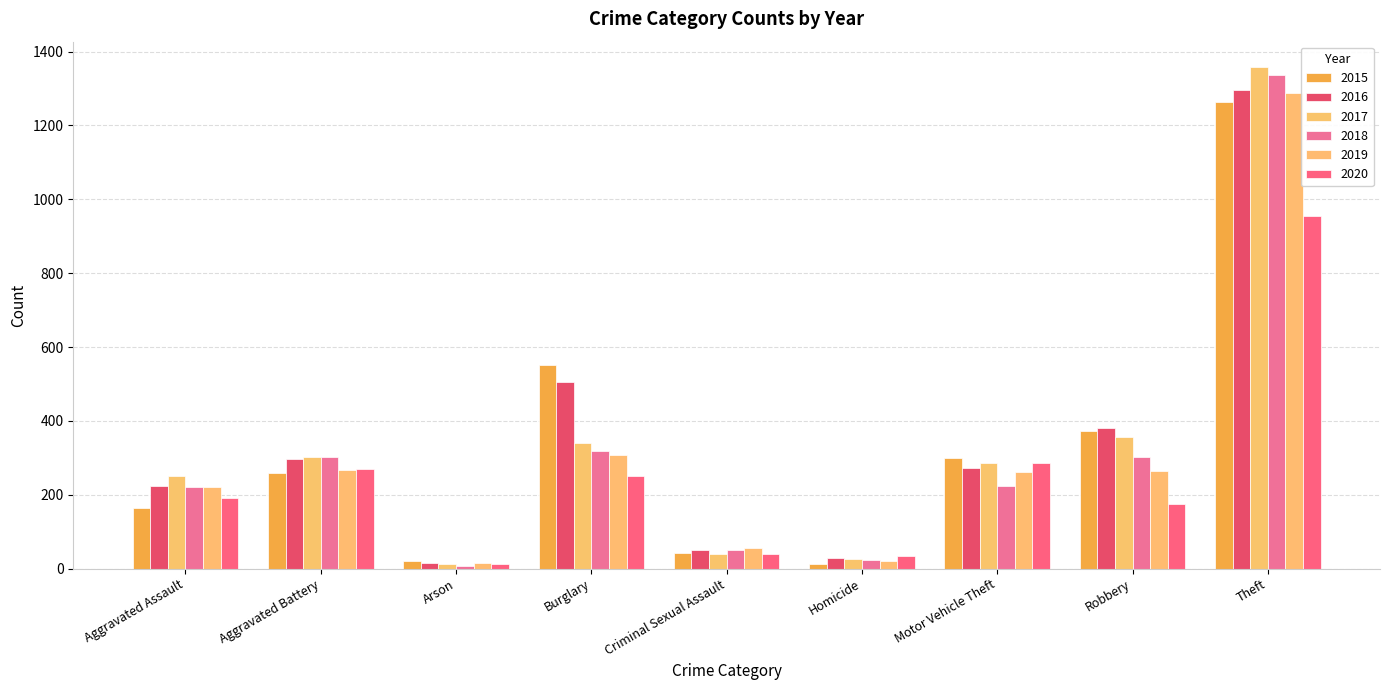

Rank the series at Burglary from lowest to highest value.

2020, 2019, 2018, 2017, 2016, 2015